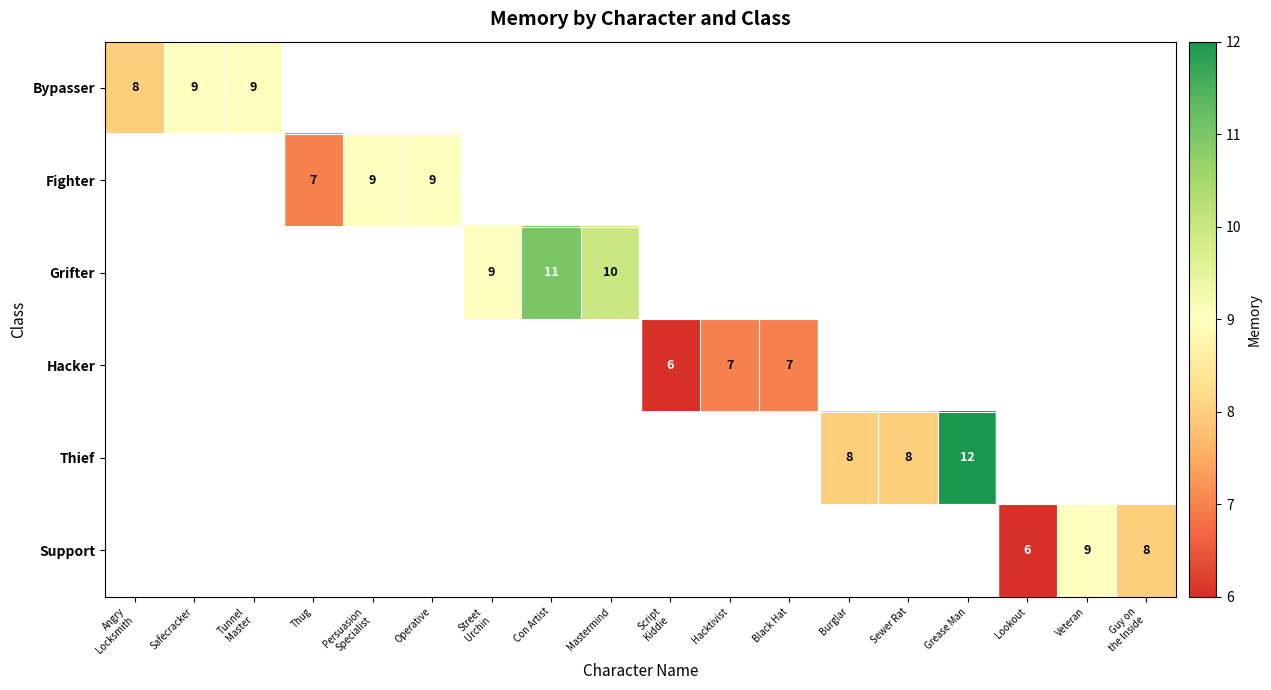

The Thief series shows 3.3 at Burglar. True or false?

False